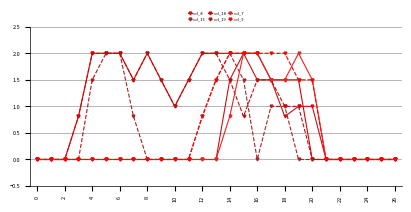

How many lines are shown in the chart?

6